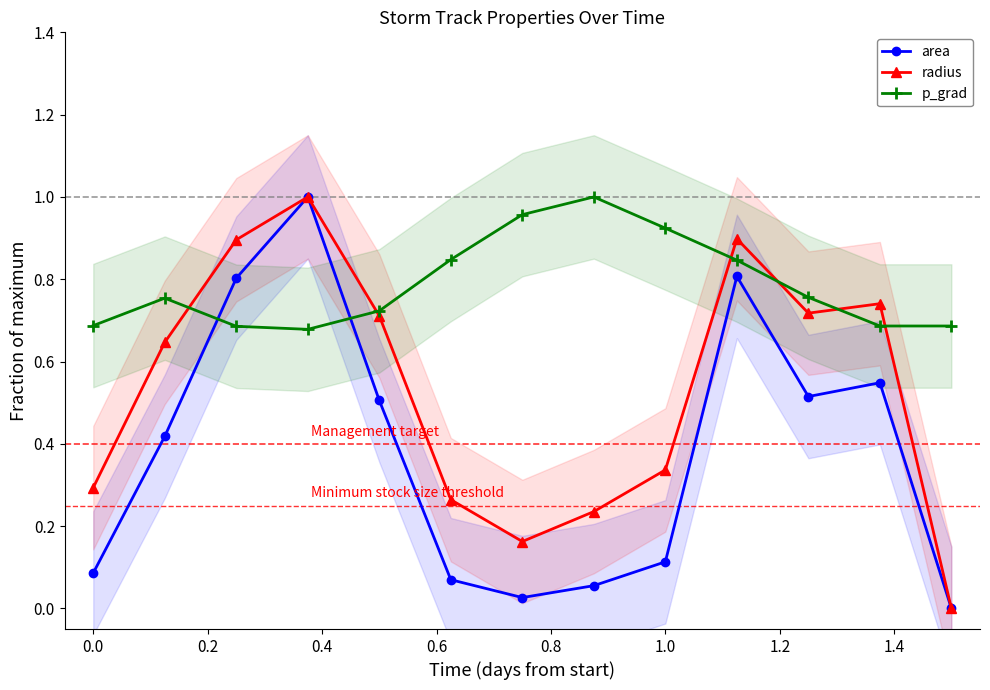

What is the maximum value shown in the chart?

1.0